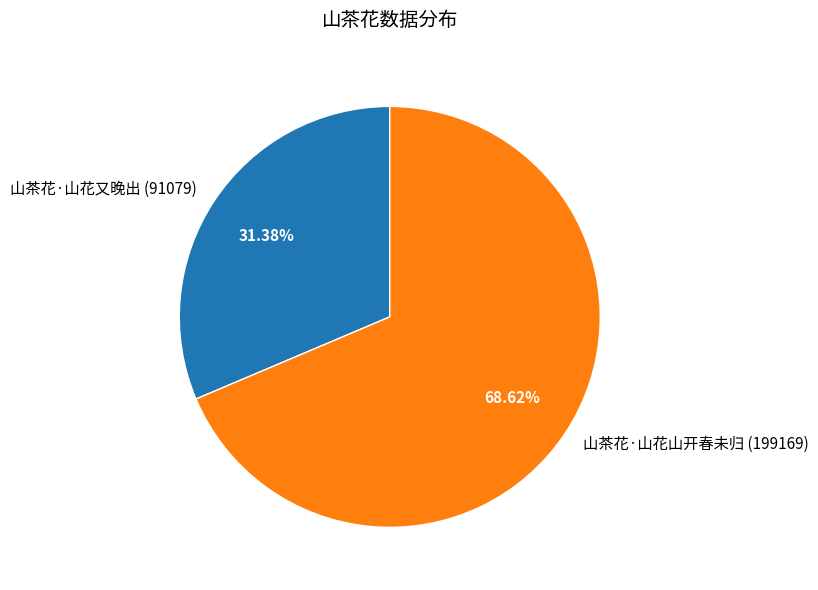

To the nearest percent, what percentage of the pie is 山茶花·山花山开春未归?

69%